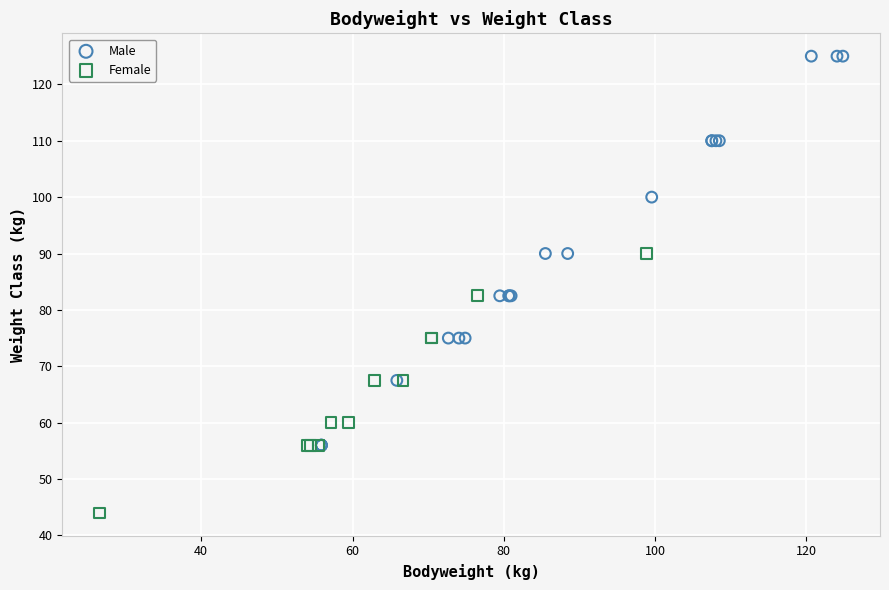

Which series contains the highest Y value?

Male